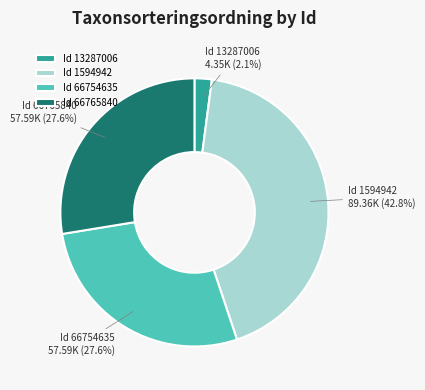

How many segments does this pie chart have?

4